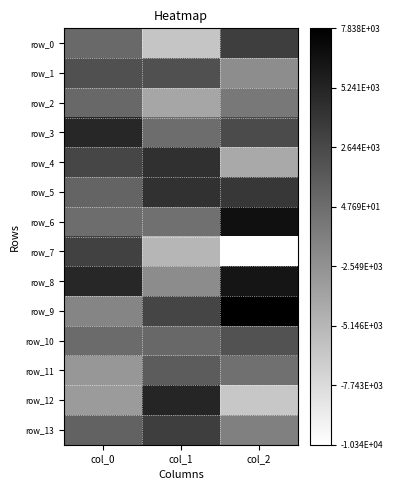

Which label corresponds to the smallest value in the chart?

col_2